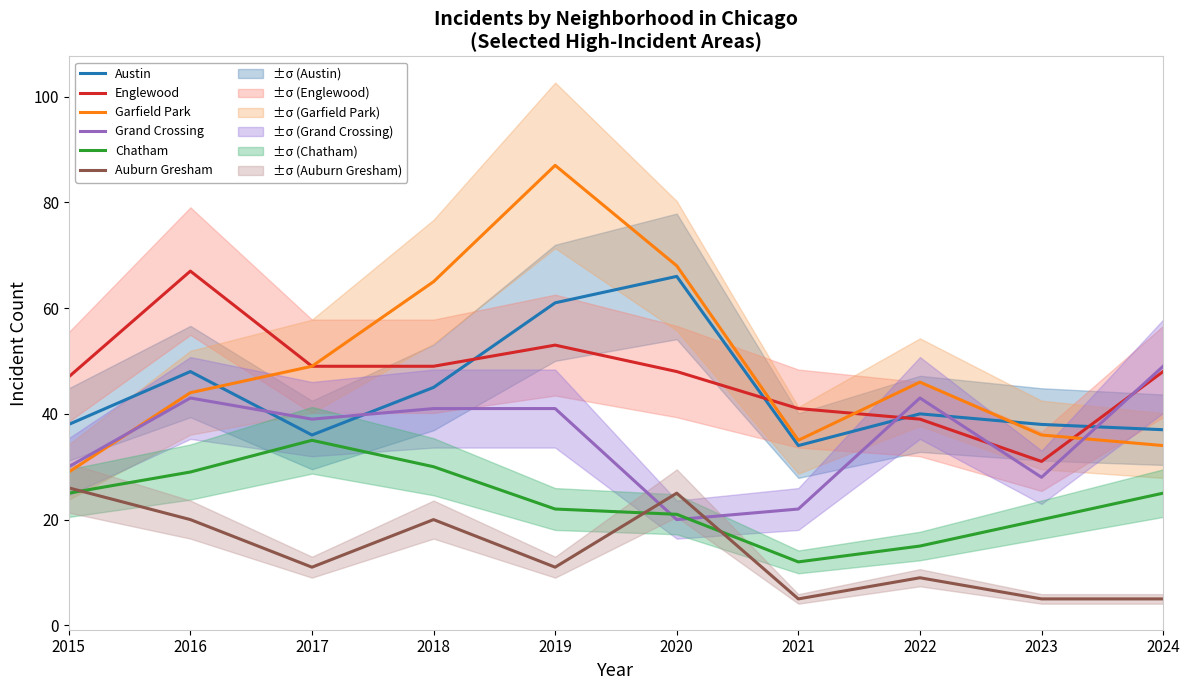

True or false: Garfield Park and Chatham cross at least once.

False